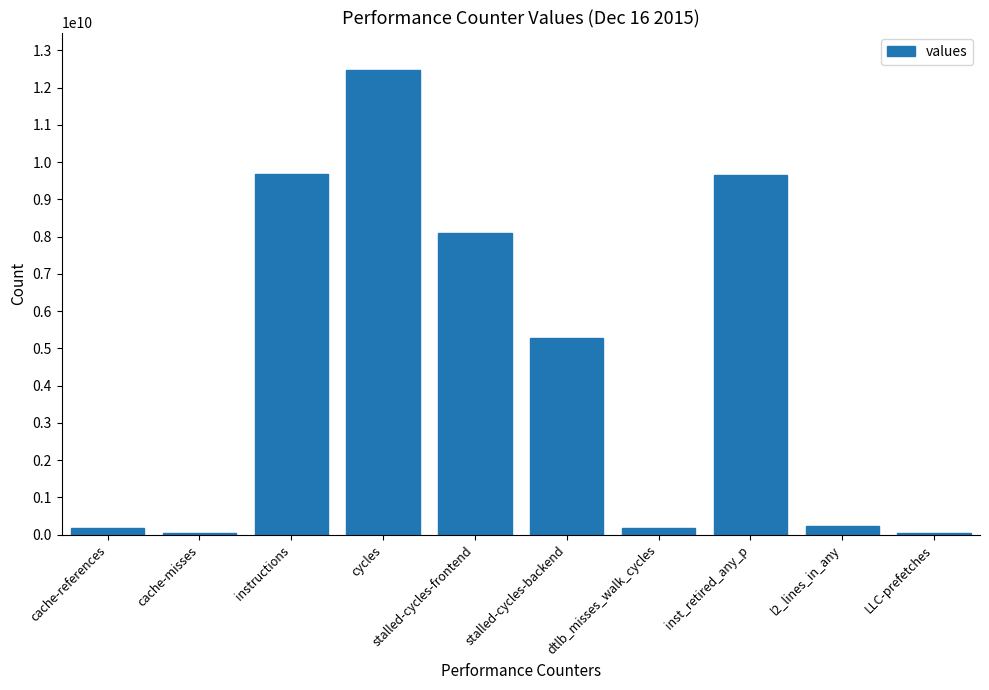

Which category has the highest value across all series?

cycles